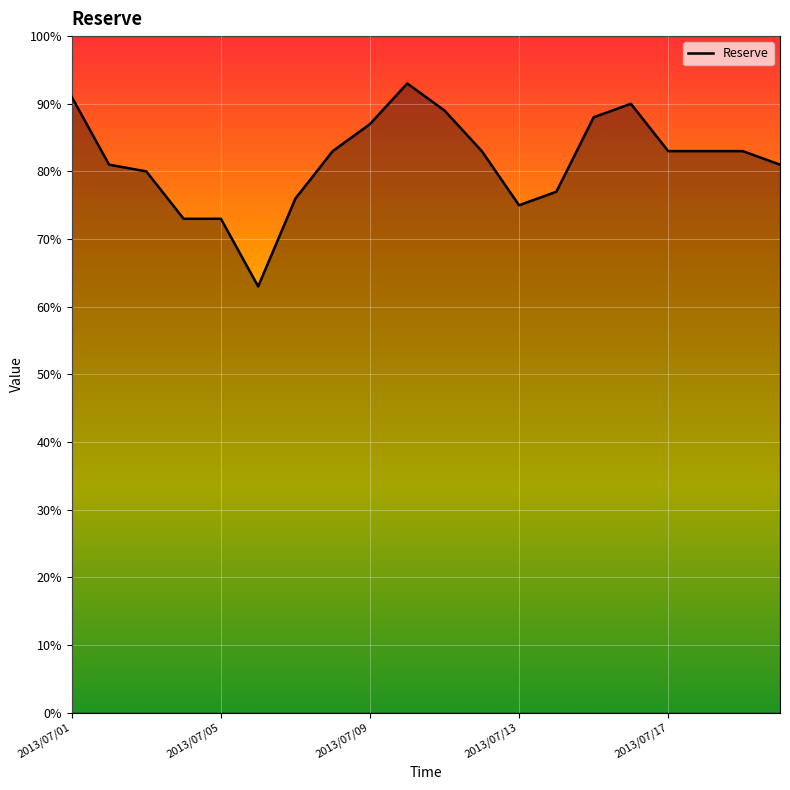

What is the difference between the maximum and minimum values?

30